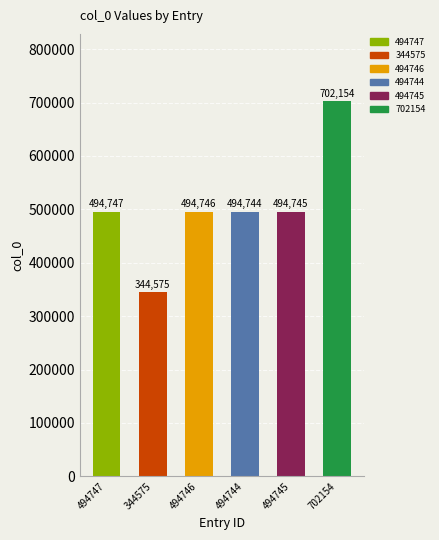

Reading left to right, list all the values displayed in this chart.

494747	344575	494746	494744	494745	702154